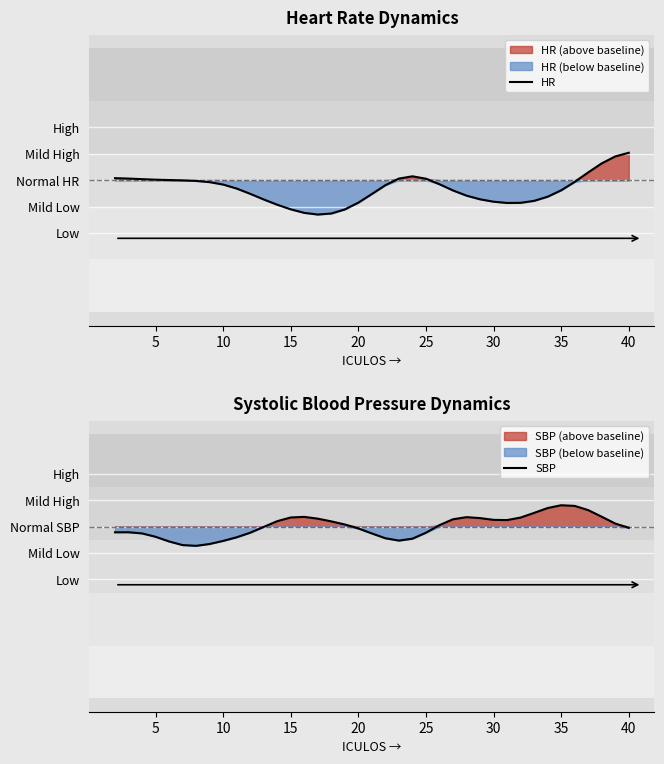

True or false: HR and SBP cross at least once.

False